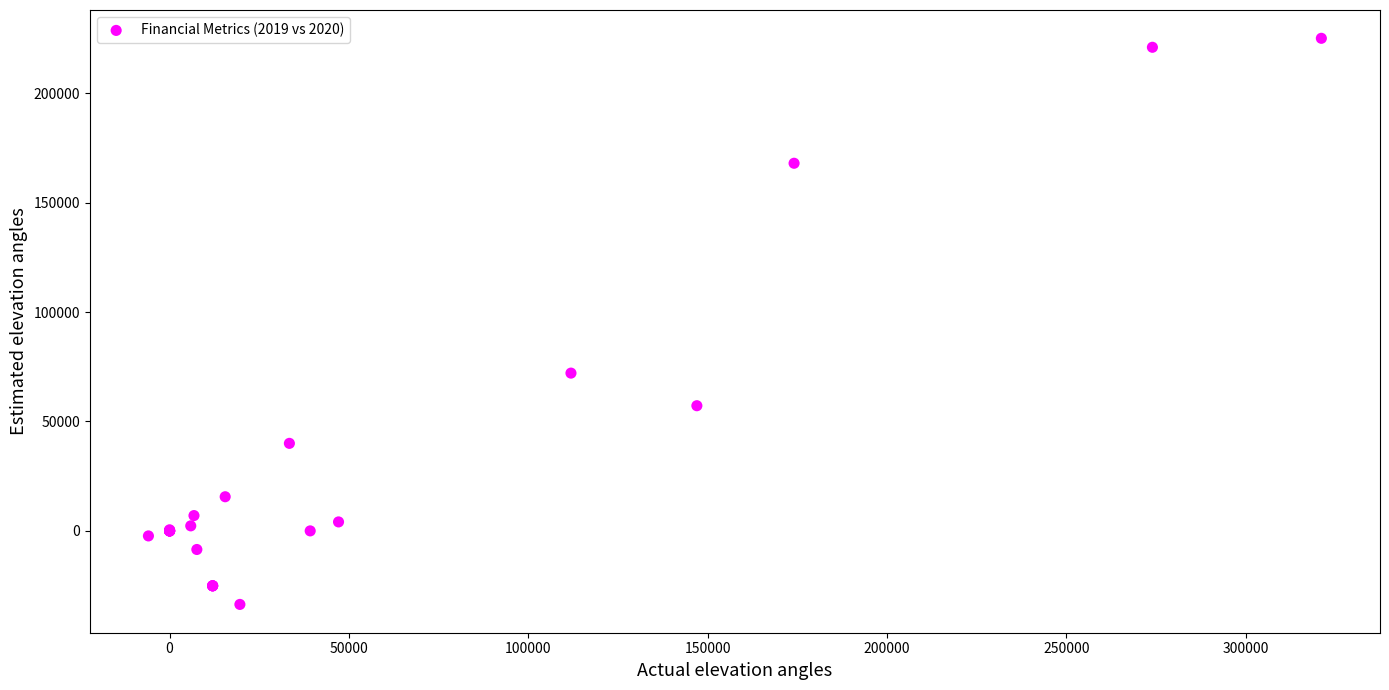

What Y value in the scatter plot is closest to 95750?

72100